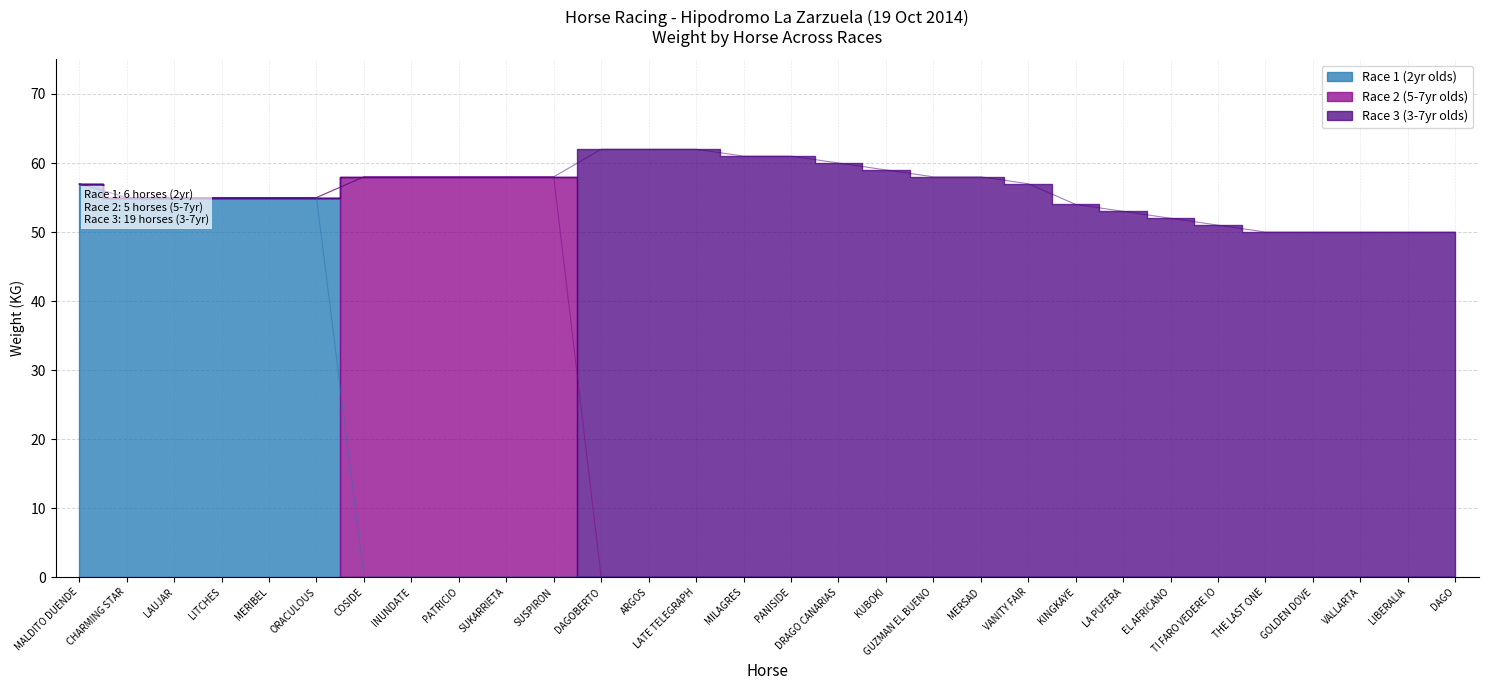

Reading left to right, transcribe all the data shown in this chart.

MALDITO DUENDE=57	CHARMING STAR=55	LAUJAR=55	LITCHES=55	MERIBEL=55	ORACULOUS=55	COSIDE=58	INUNDATE=58	PATRICIO=58	SUKARRIETA=58	SUSPIRON=58	DAGOBERTO=62	ARGOS=62	LATE TELEGRAPH=62	MILAGRES=61	PANISIDE=61	DRAGO CANARIAS=60	KUBOKI=59	GUZMAN EL BUENO=58	MERSAD=58	VANITY FAIR=57	KINGKAYE=54	LA PUFERA=53	EL AFRICANO=52	TI FARO VEDERE IO=51	THE LAST ONE=50	GOLDEN DOVE=50	VALLARTA=50	LIBERALIA=50	DAGO=50